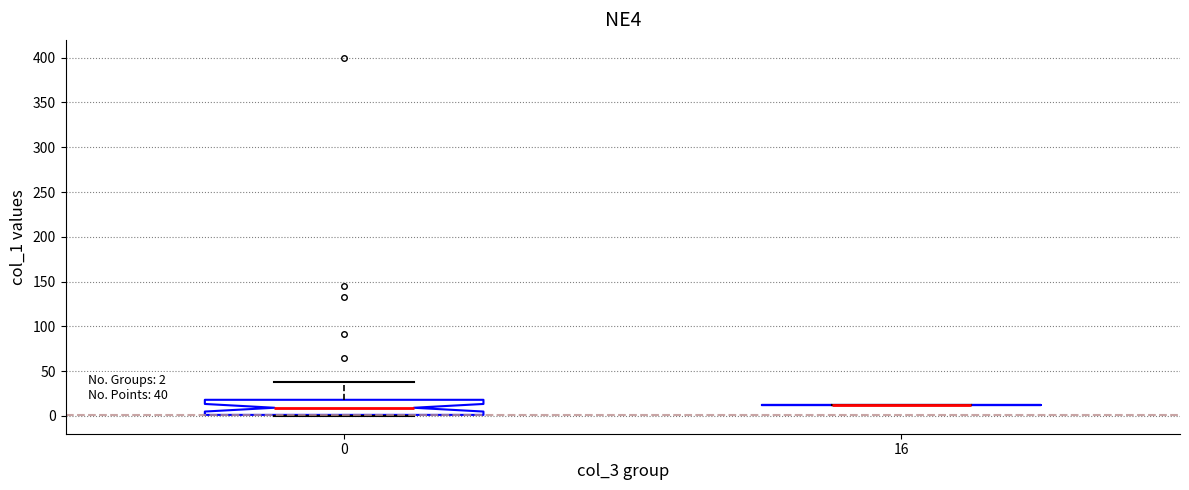

Which box is the tallest, from its lower edge to its upper edge?

0